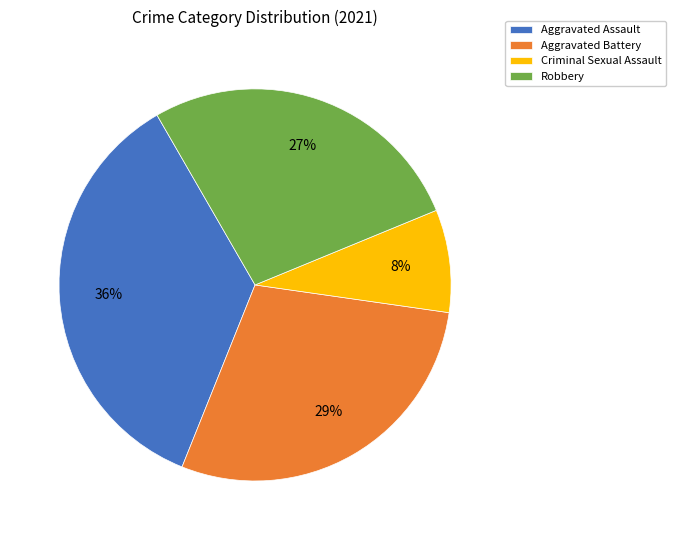

What is the smallest slice in the pie chart?

Criminal Sexual Assault